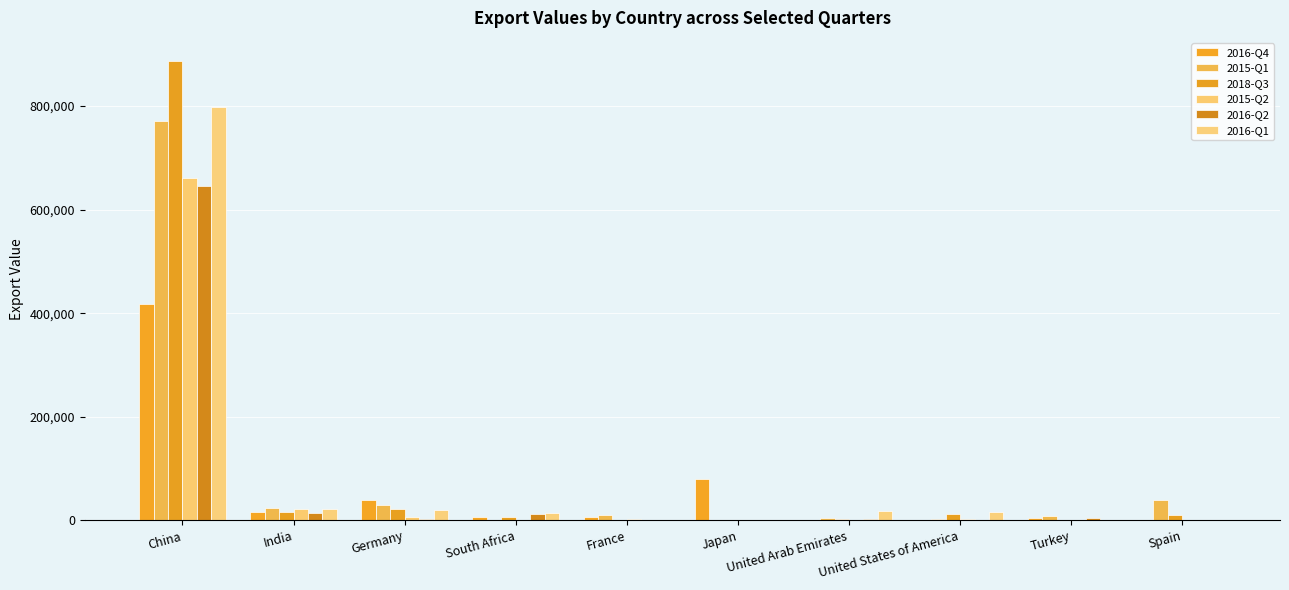

How many groups of bars are there?

10